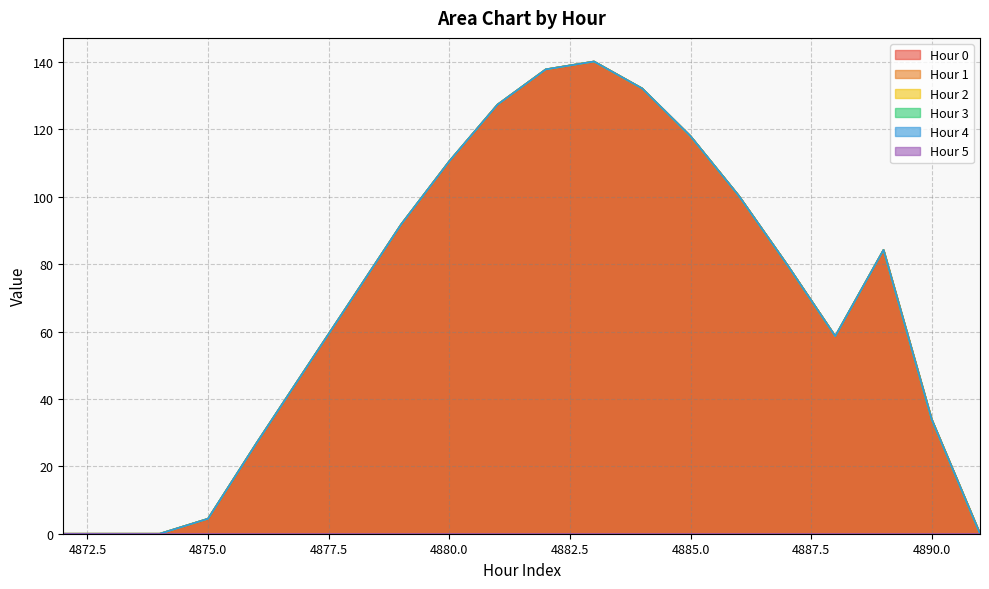

Does the chart have visible grid lines?

Yes